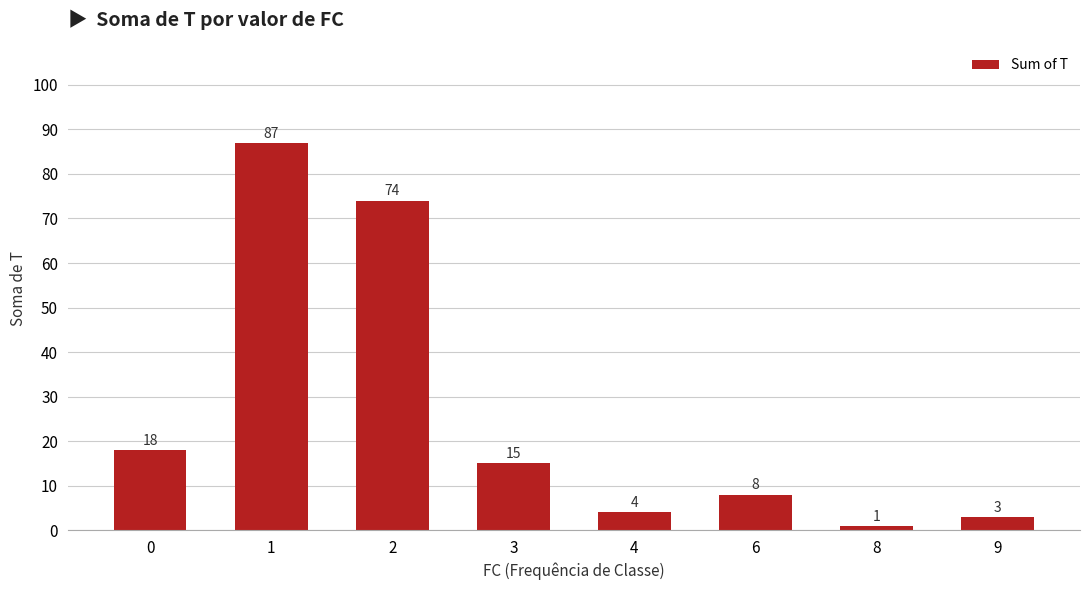

Rank the categories by value from lowest to highest.

8, 9, 4, 6, 3, 0, 2, 1